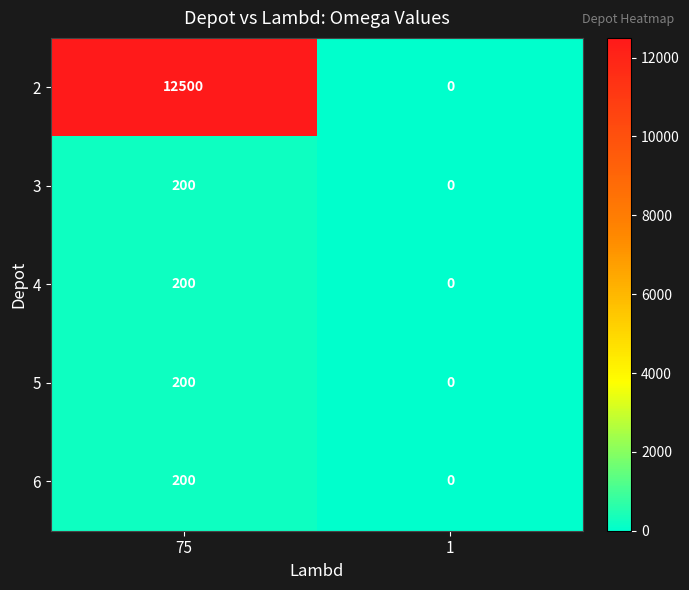

Rank the categories by 3 value from lowest to highest.

1, 75